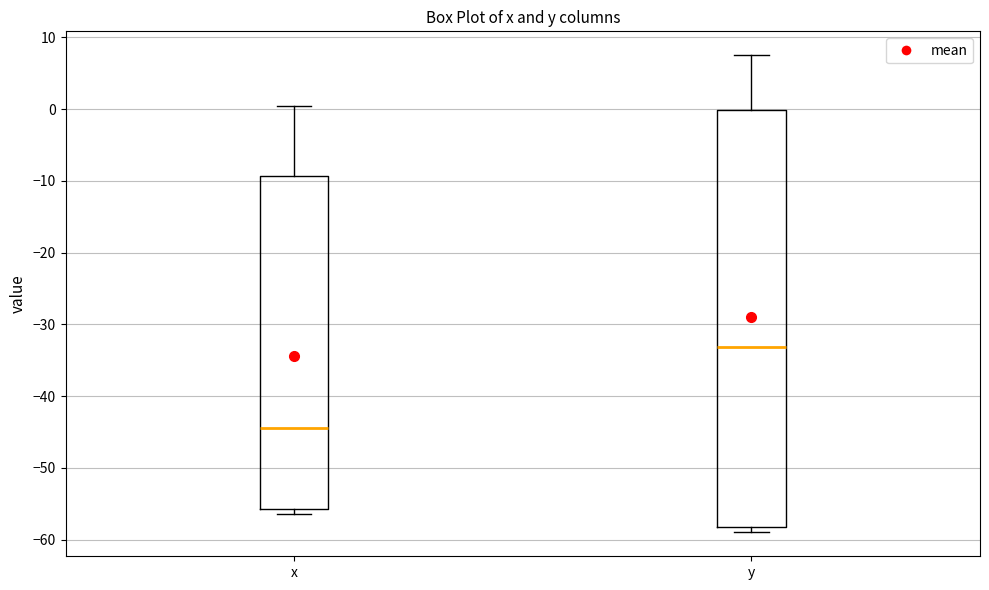

Which box is the tallest, from its lower edge to its upper edge?

y